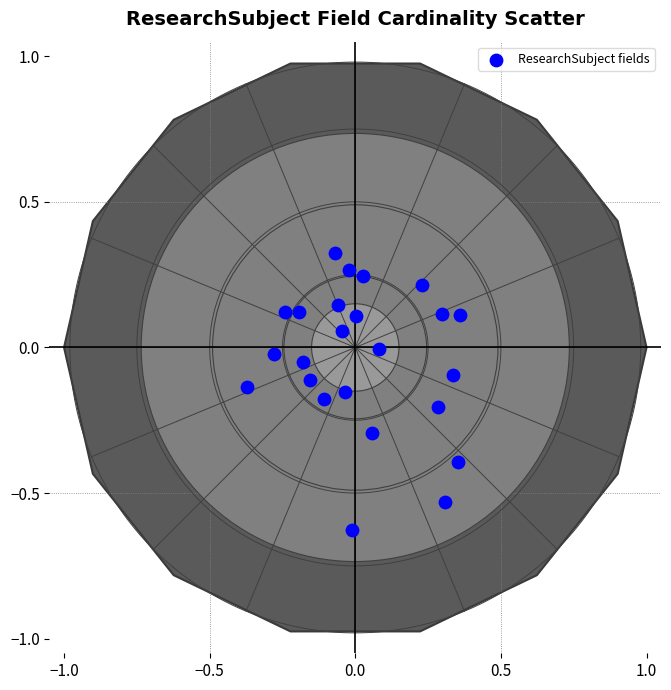

What is the range of X values (max minus min)?

0.7